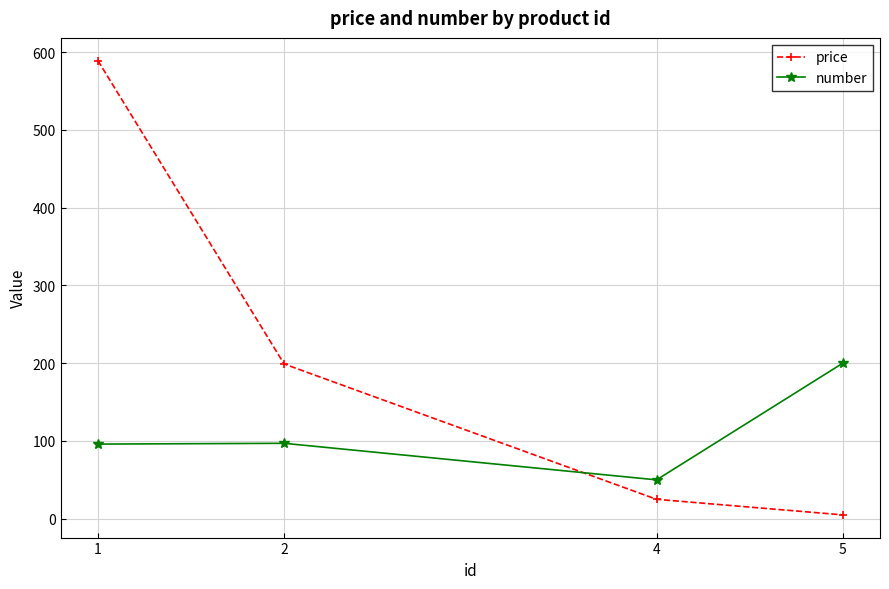

What is the sum of all price values?

818